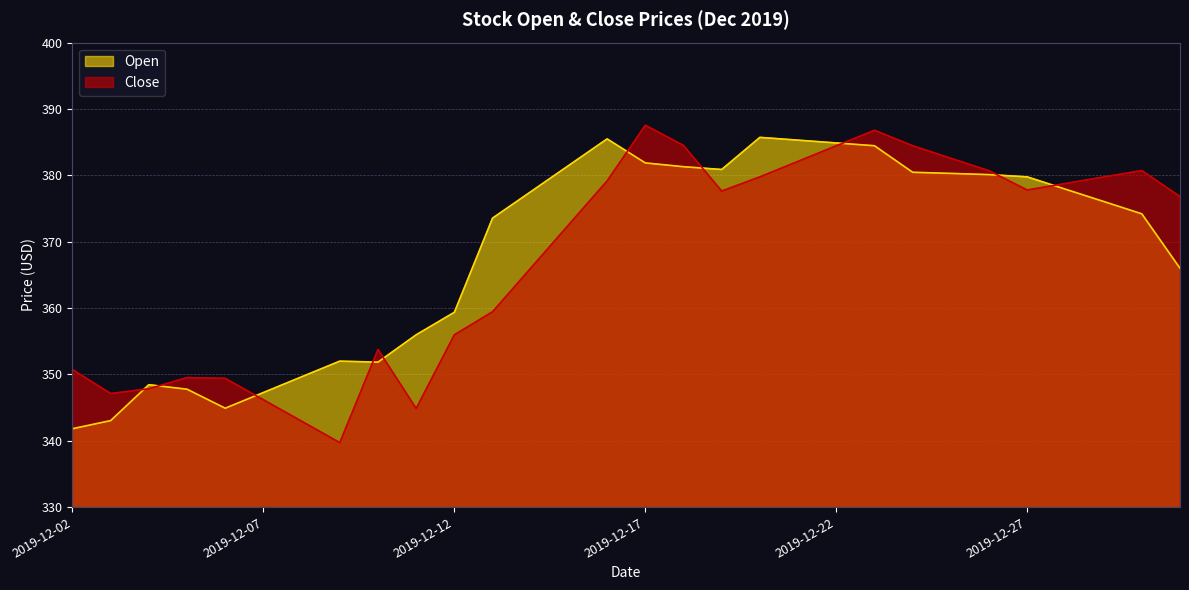

What is the value of the Open point at the 5th from the left?

344.9